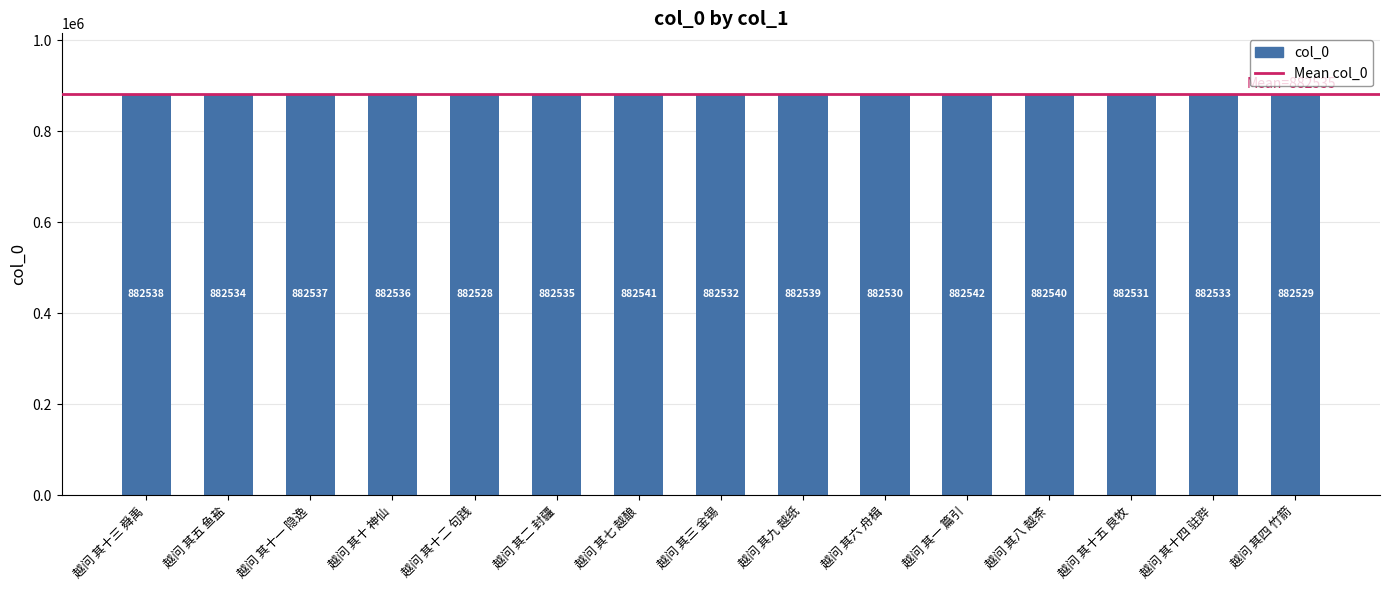

True or false: the data shows 882532 at 越问 其三 金锡.

True